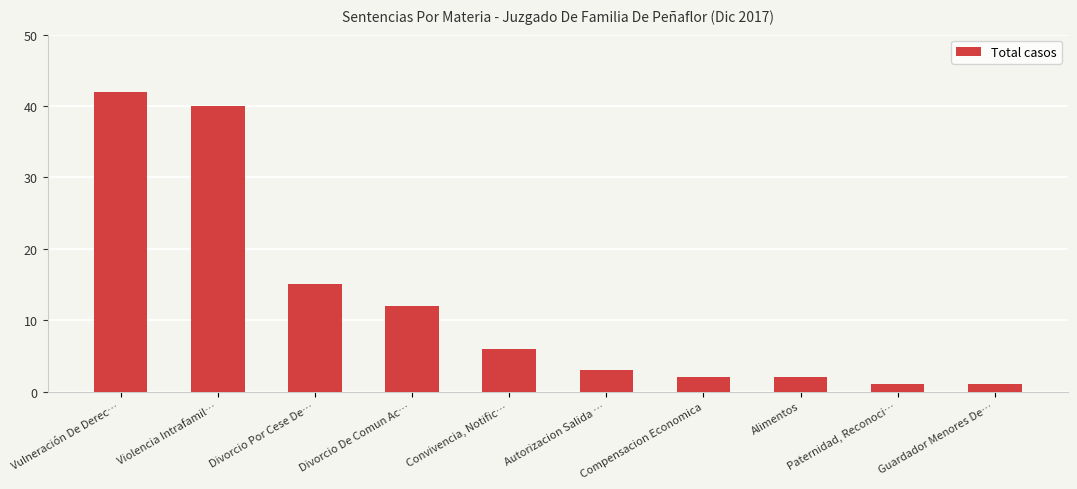

Are the bars horizontal?

No